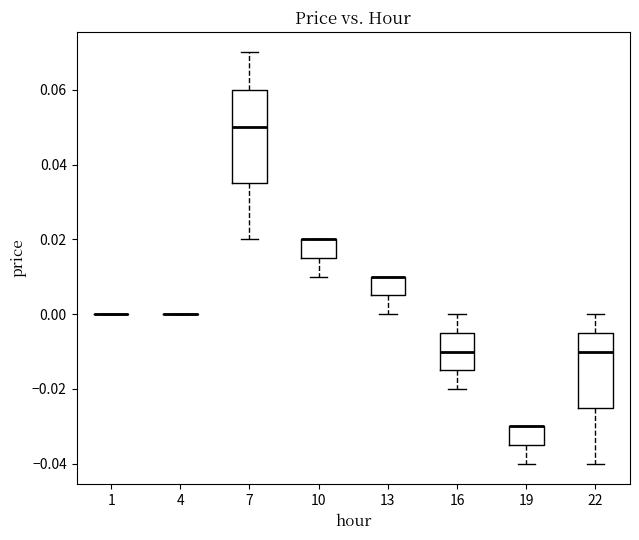

Comparing the boxes themselves (not the whiskers), which one is the tallest?

7